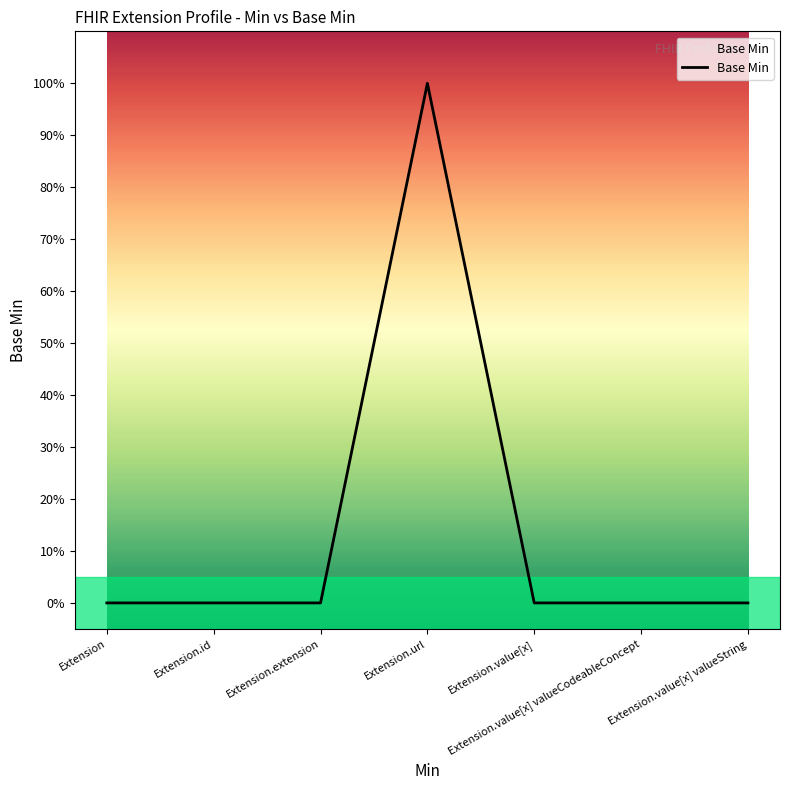

Does the chart display data point markers on the line(s)?

No